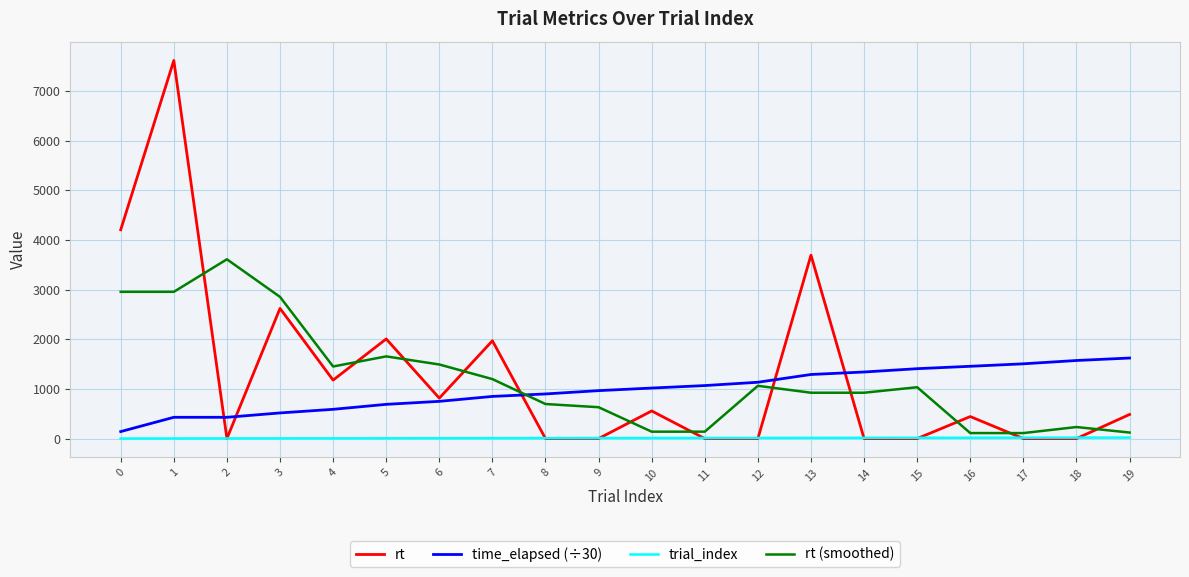

True or false: rt (smoothed) and trial_index cross at least once.

False